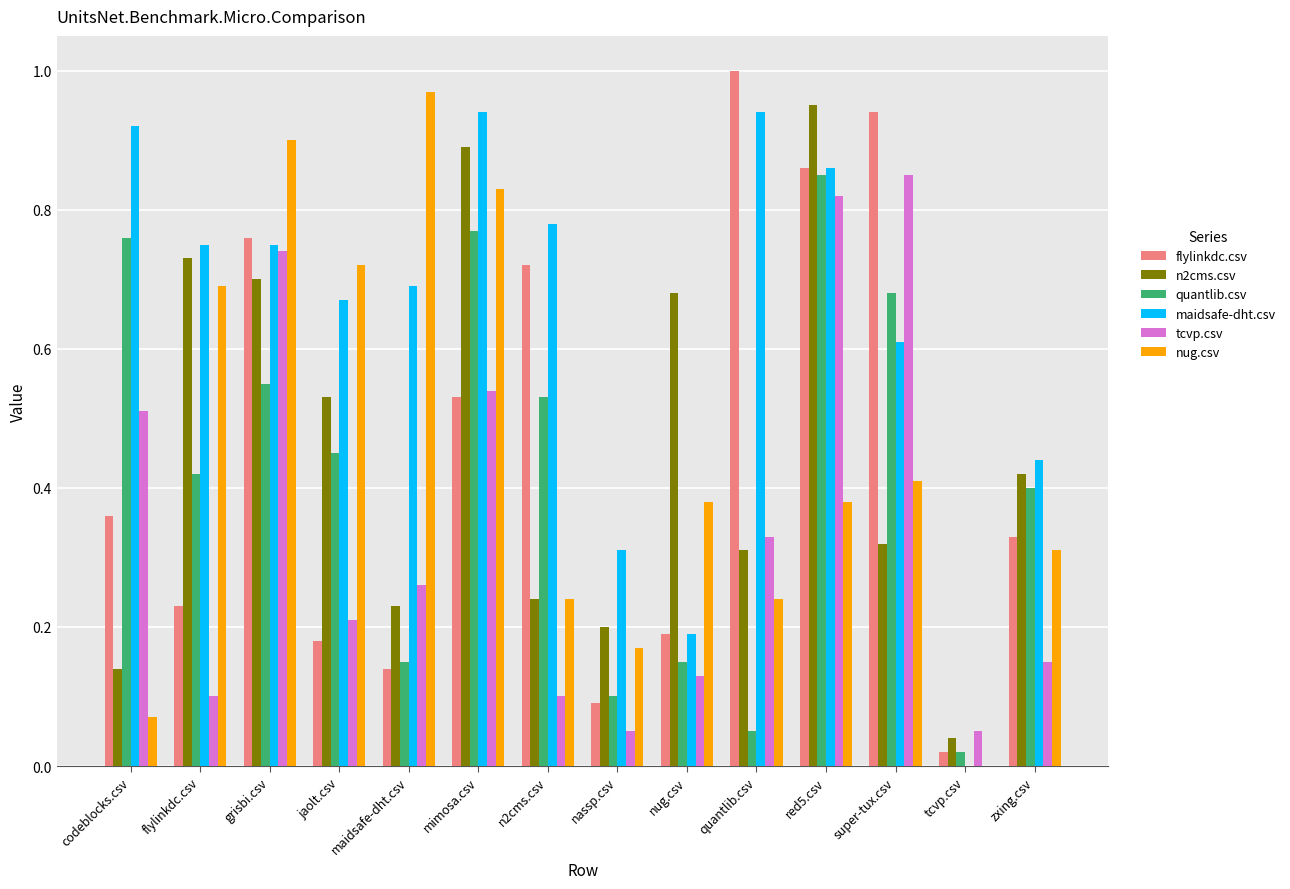

Which series changed the most between red5.csv and tcvp.csv?

n2cms.csv